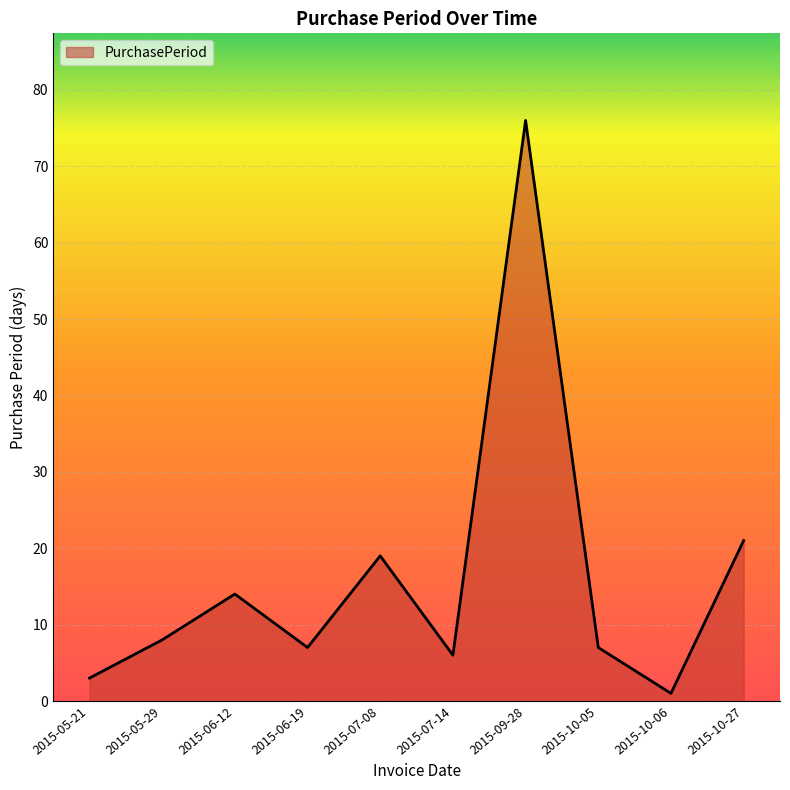

Reading left to right, list all the values displayed in this chart.

3	8	14	7	19	6	76	7	1	21